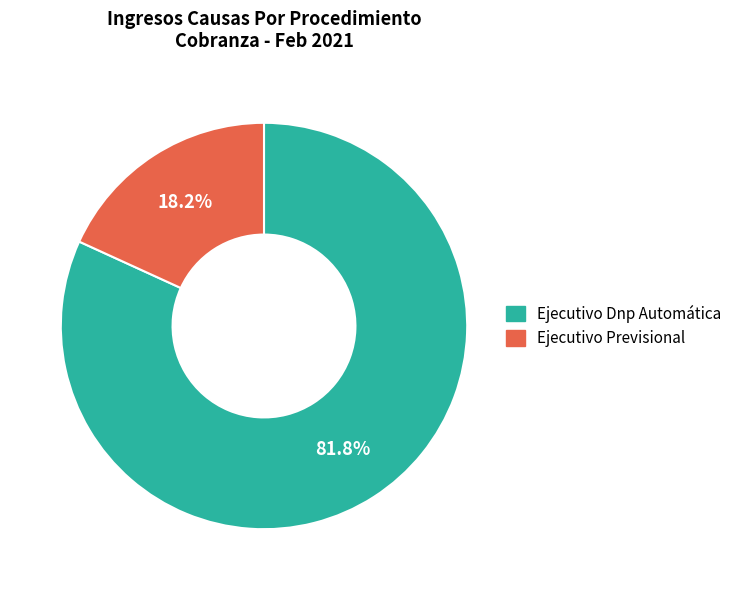

Is there any slice that represents more than half of the pie?

Yes